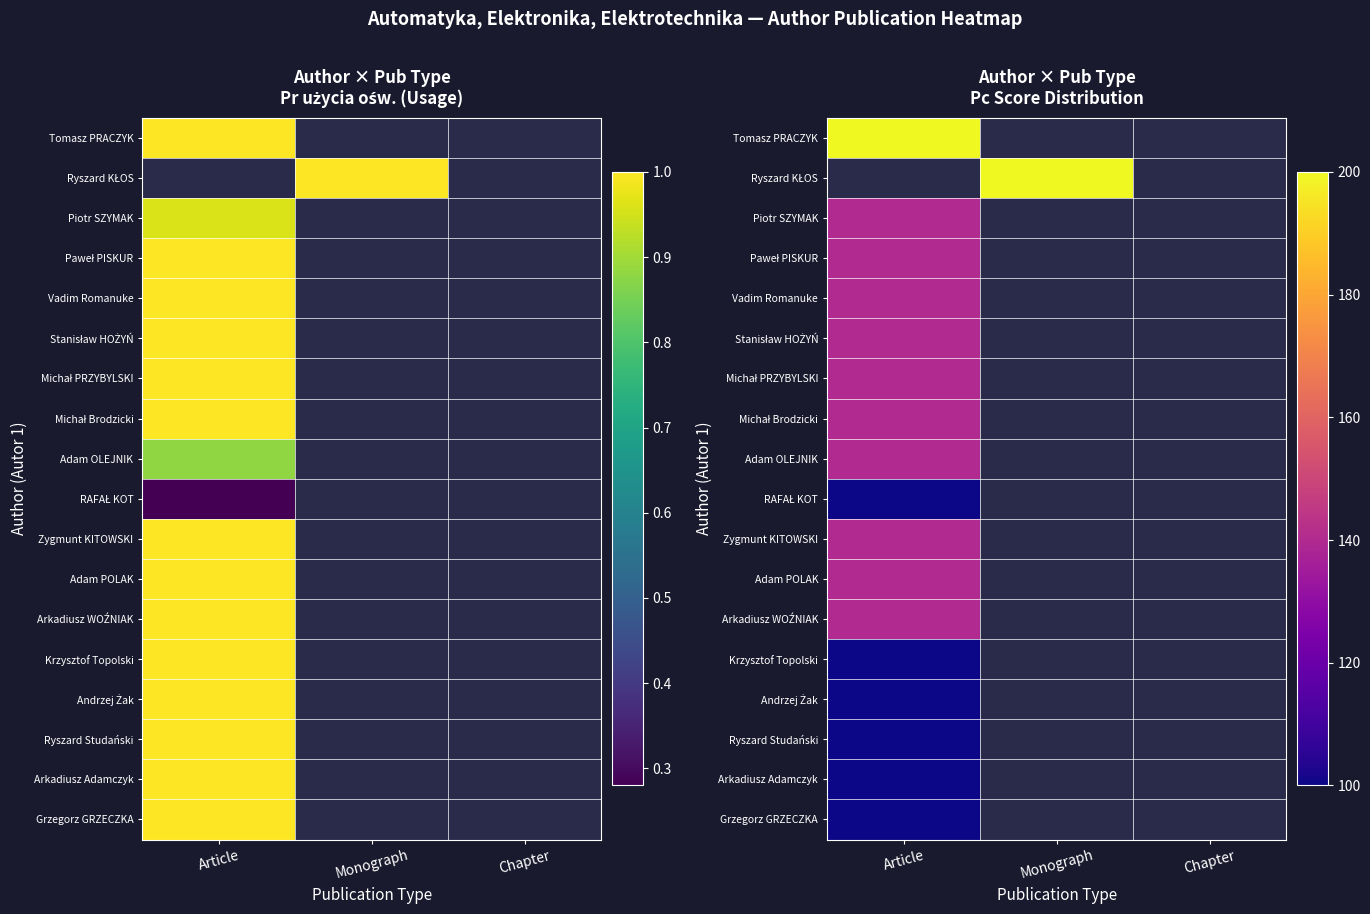

What is the difference between the highest and lowest values at Article?

100.0